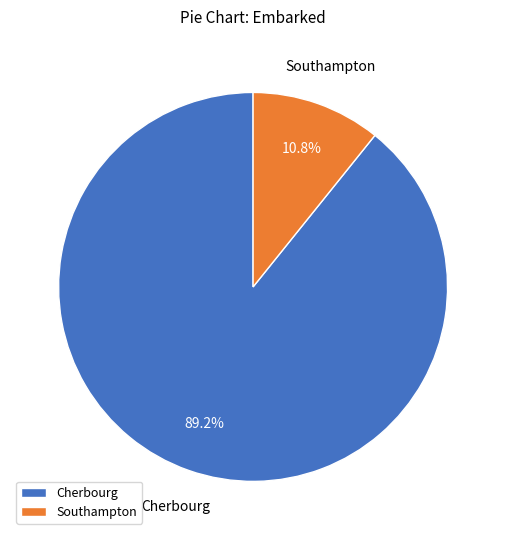

Rank the categories by value from lowest to highest.

Southampton, Cherbourg